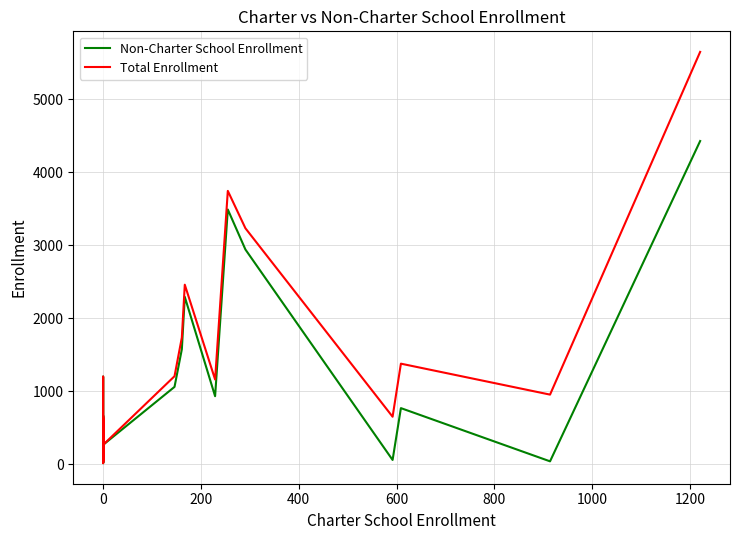

Reading right to left, list all the values displayed in this chart.

Non-Charter School Enrollment: 4428	40	769	59	2942	3490	932	2293	1576	1060	266	73	253	68	664	114	43	302	1200	23	634	511	15	64	210	363
Total Enrollment: 5649	954	1378	651	3233	3745	1161	2460	1737	1206	266	73	253	68	664	114	43	302	1200	23	634	511	15	64	210	363